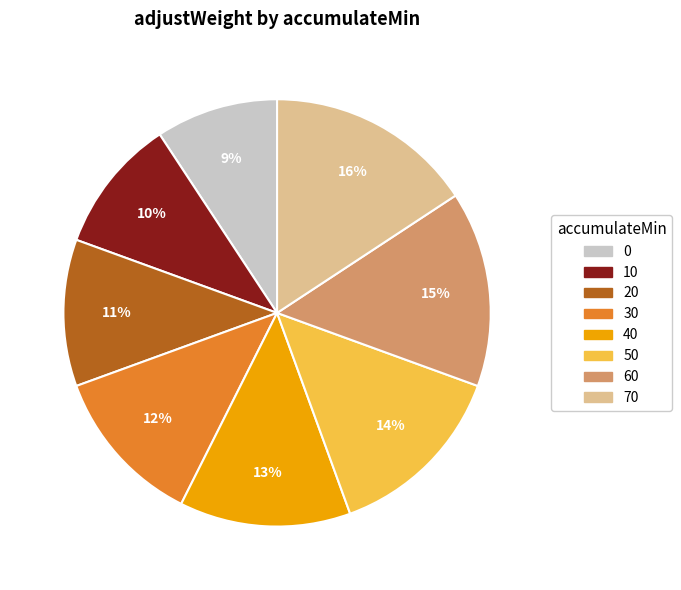

Is it true that 60 is 7% of the pie?

False